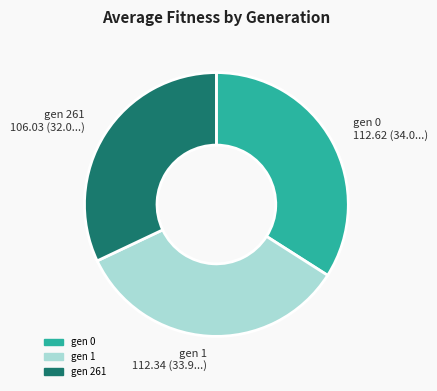

The gen 1 slice represents 22% of the pie. True or false?

False